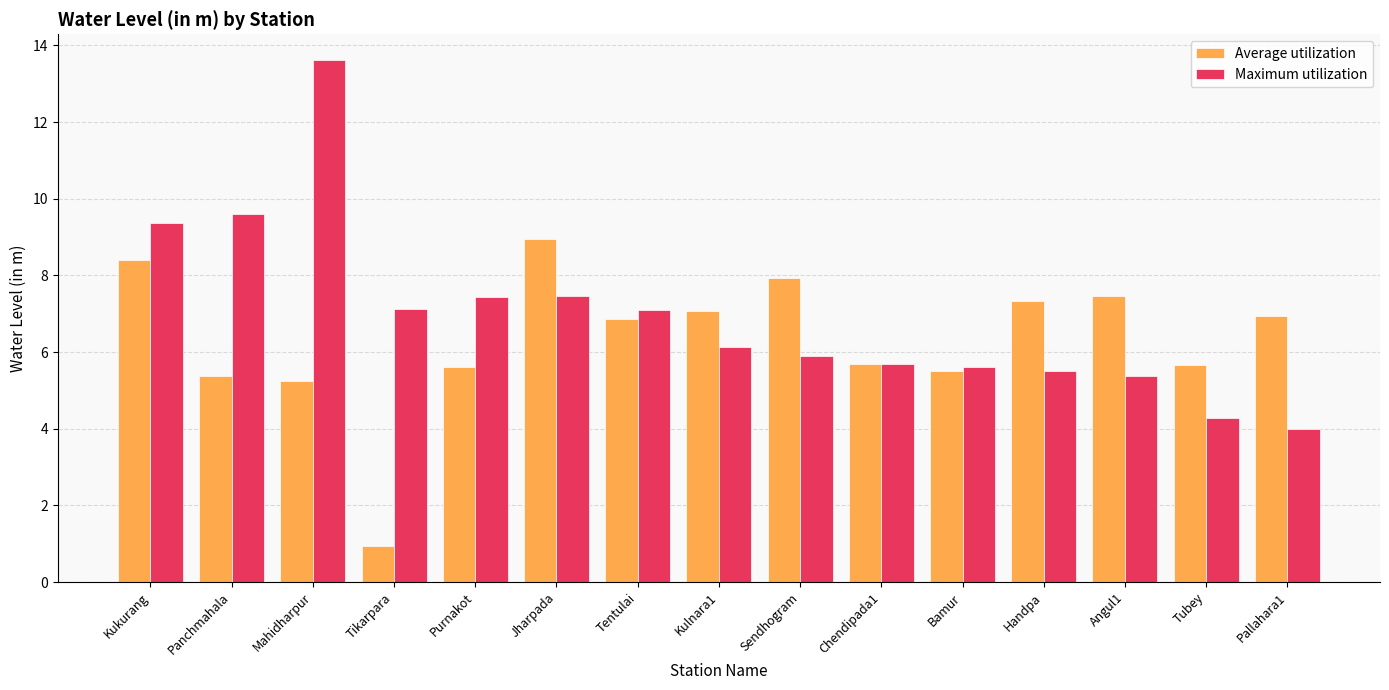

True or false: Average utilization has a value of 7.9 at Sendhogram.

True